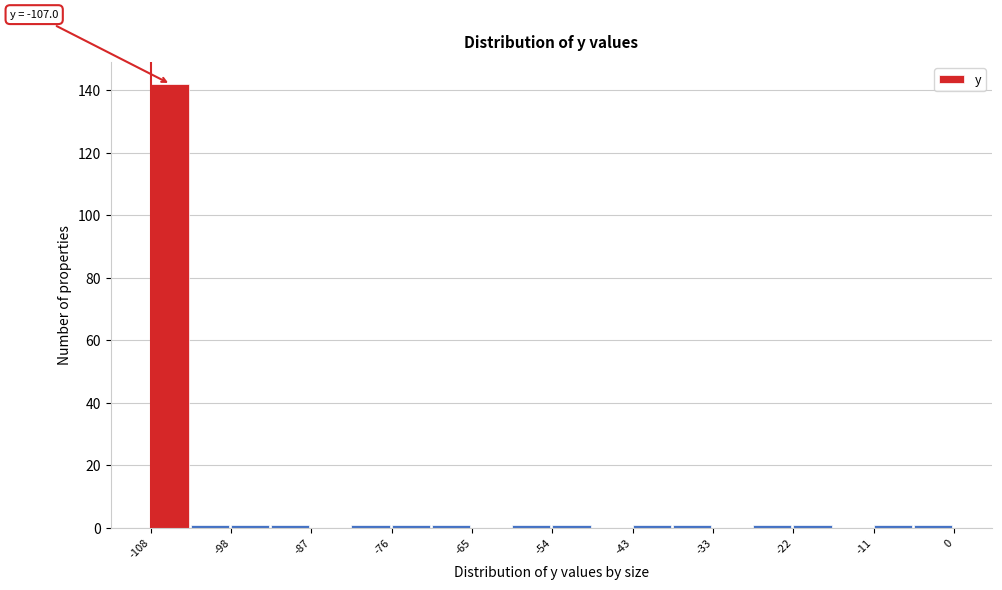

Around what value on the x-axis is the tallest bar? Give the approximate position of its centre, as read against the axis.

-106